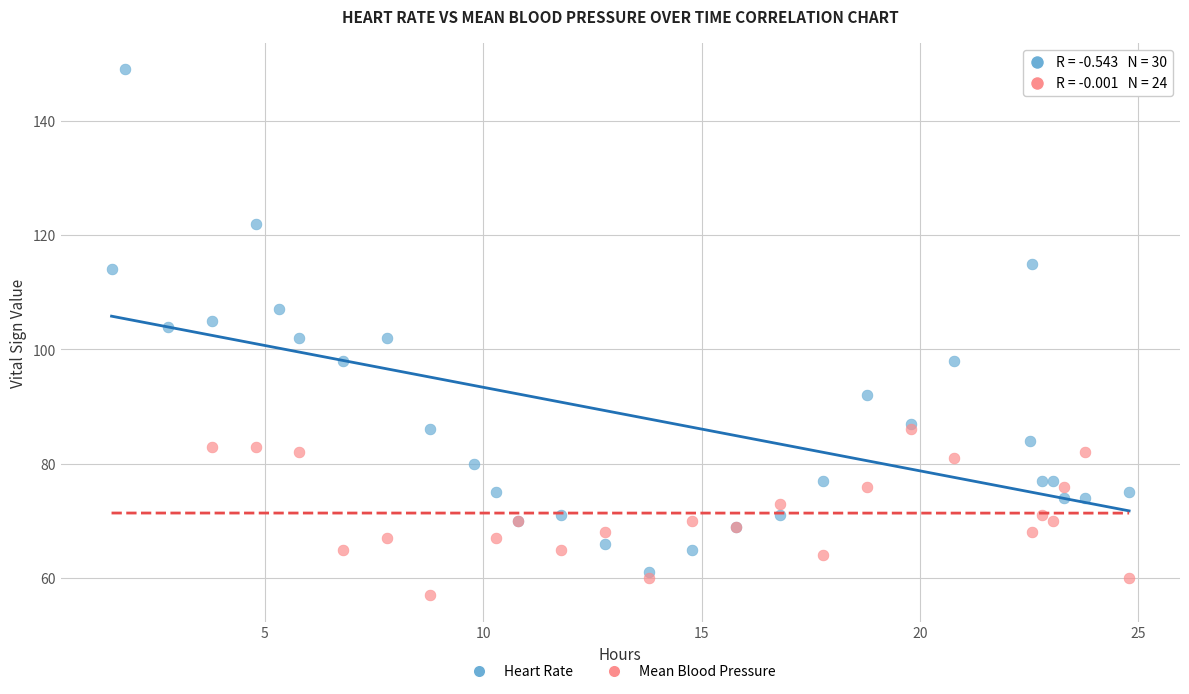

Which series has the largest Y range (max minus min)?

Heart Rate